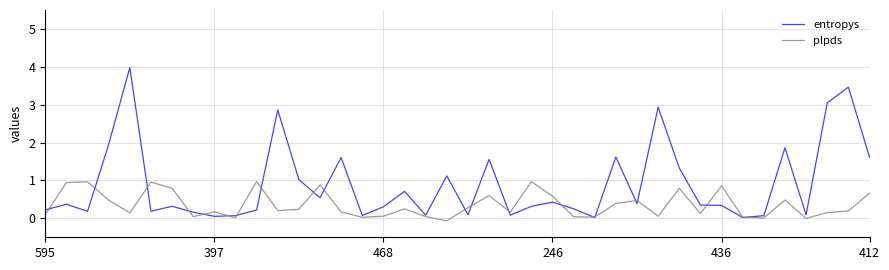

What is the highest value of the plpds series?

1.0